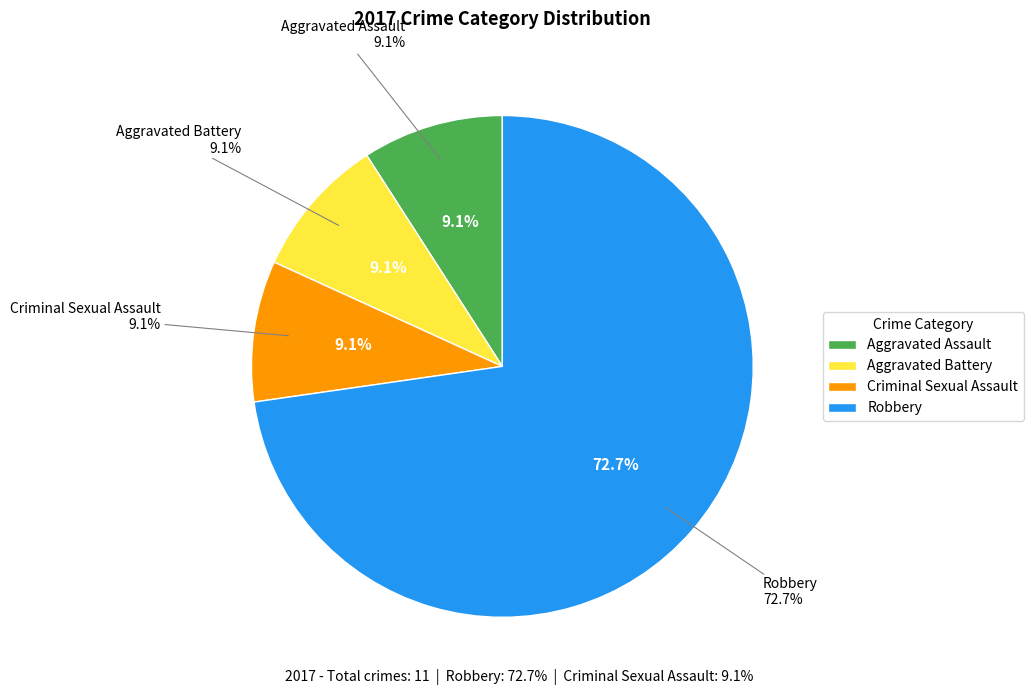

Which category accounts for the majority?

Robbery